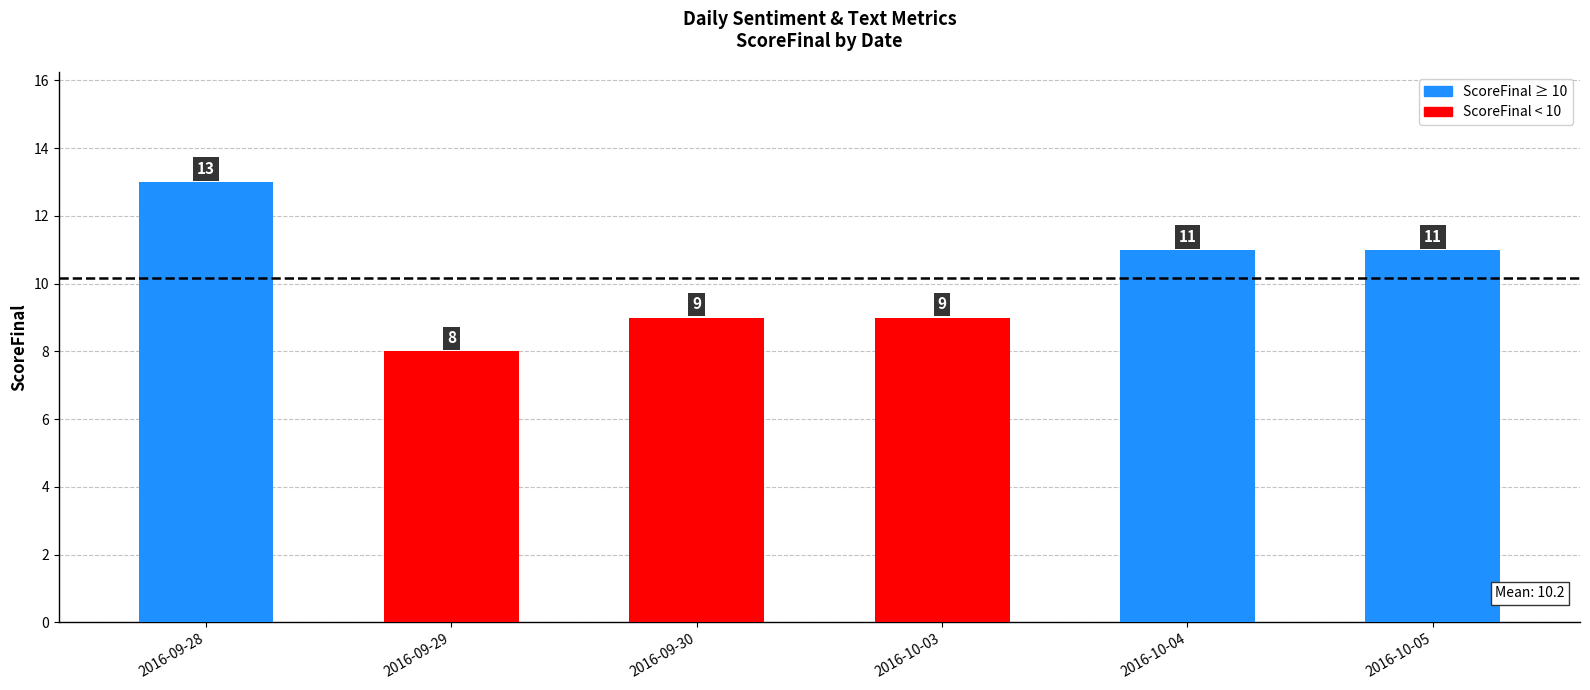

Is it true that the value at 2016-09-30 is 16?

False